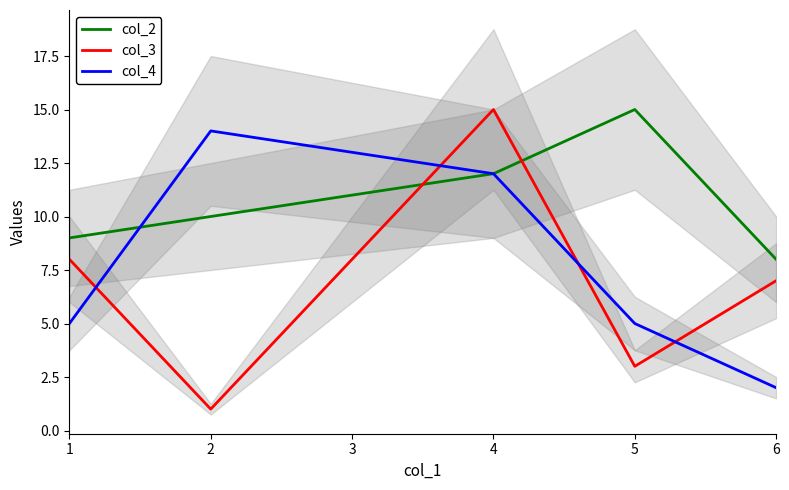

What is the maximum value shown in the chart?

15